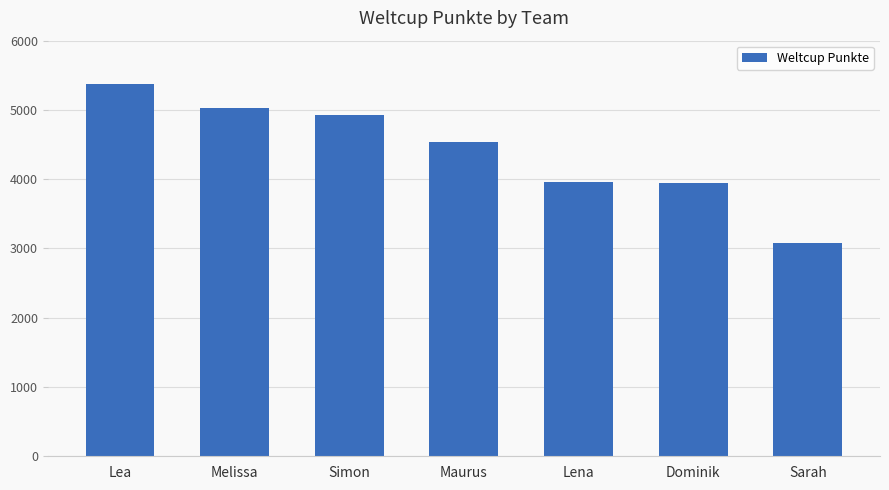

What is the change in value from Maurus to Sarah?

-1450